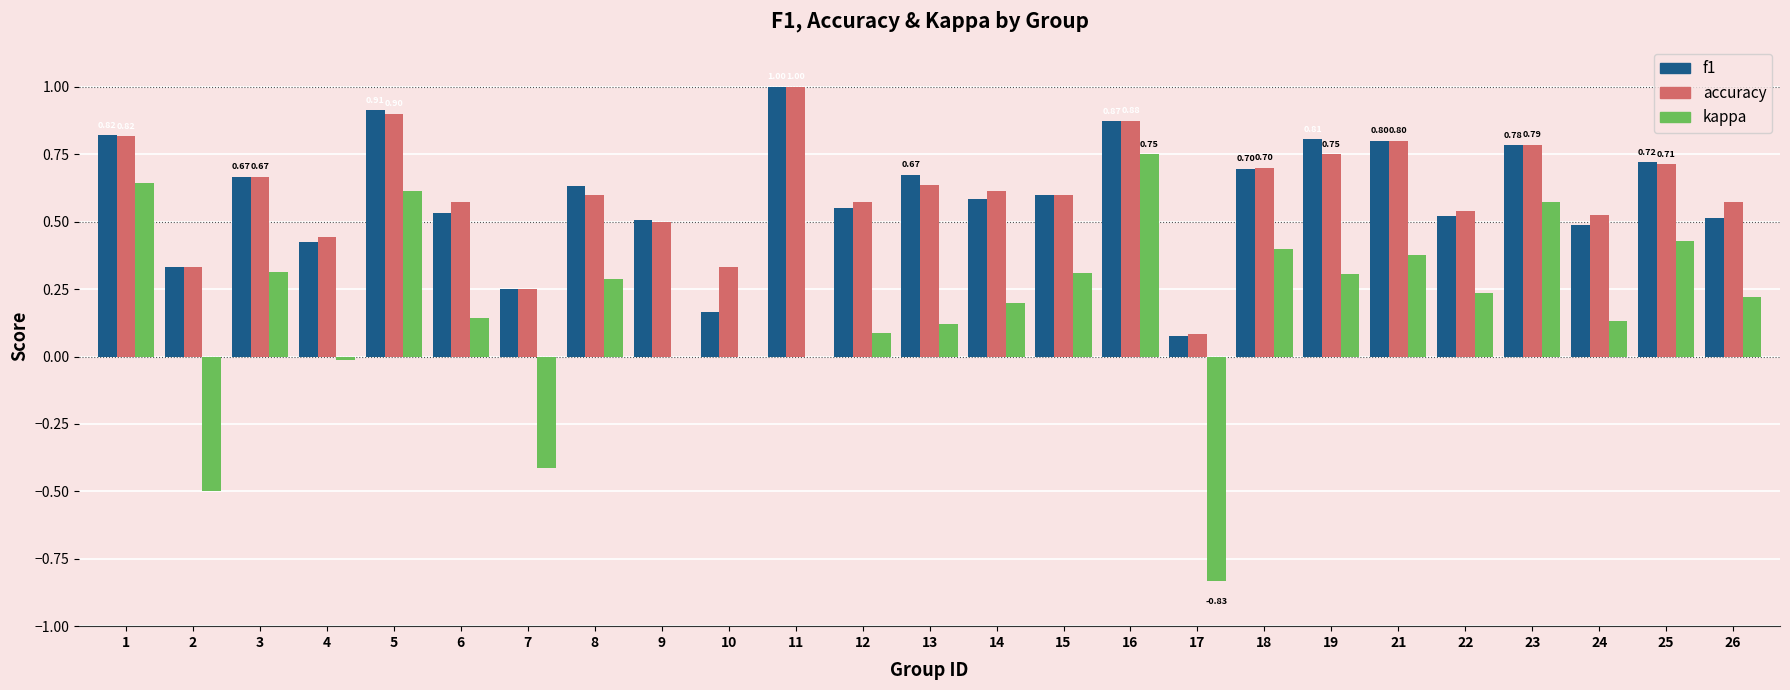

Is the value of kappa at 15 greater than the value of accuracy at 22?

No